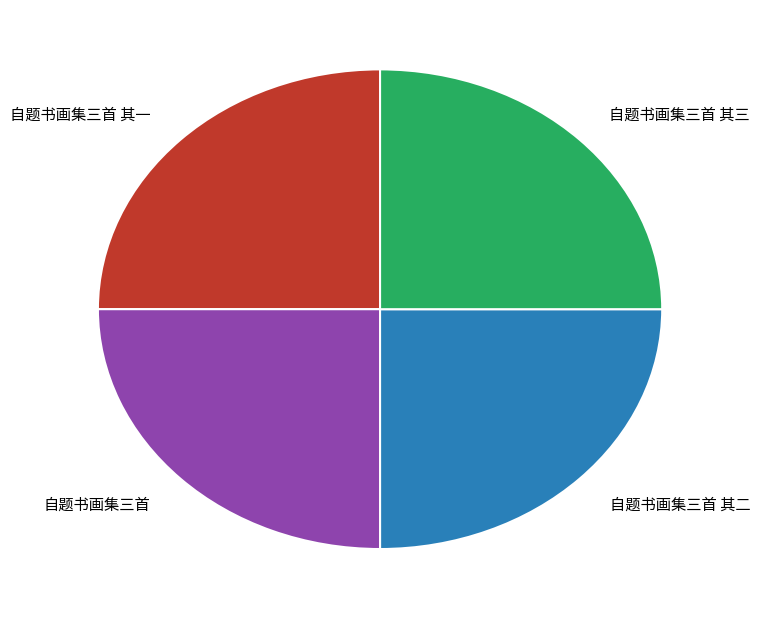

Is 自题书画集三首 其三 the majority of the pie?

No